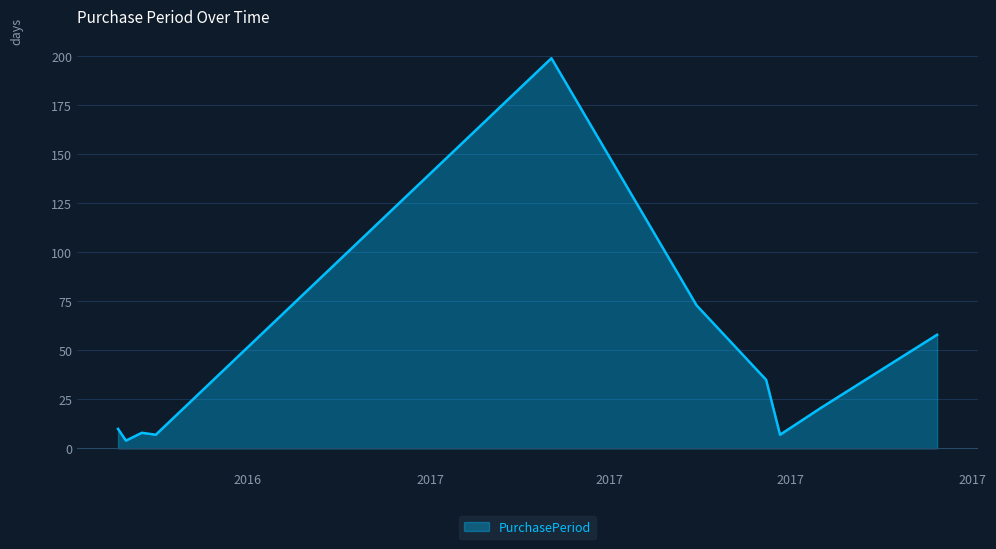

What is the difference between the maximum and minimum values?

195